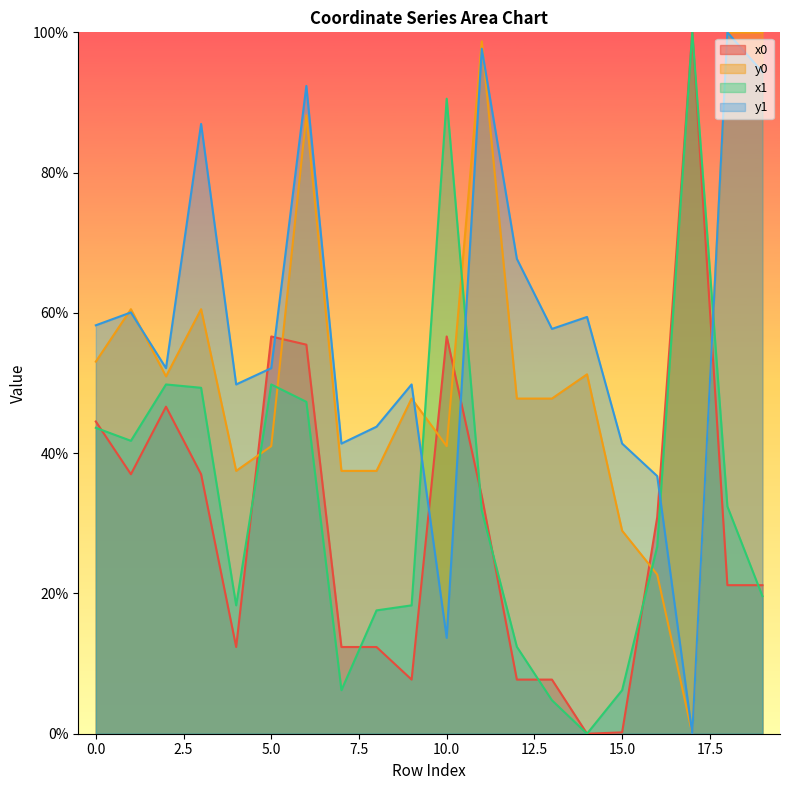

After their last crossing, which series has the higher values: x1 or x0?

x0